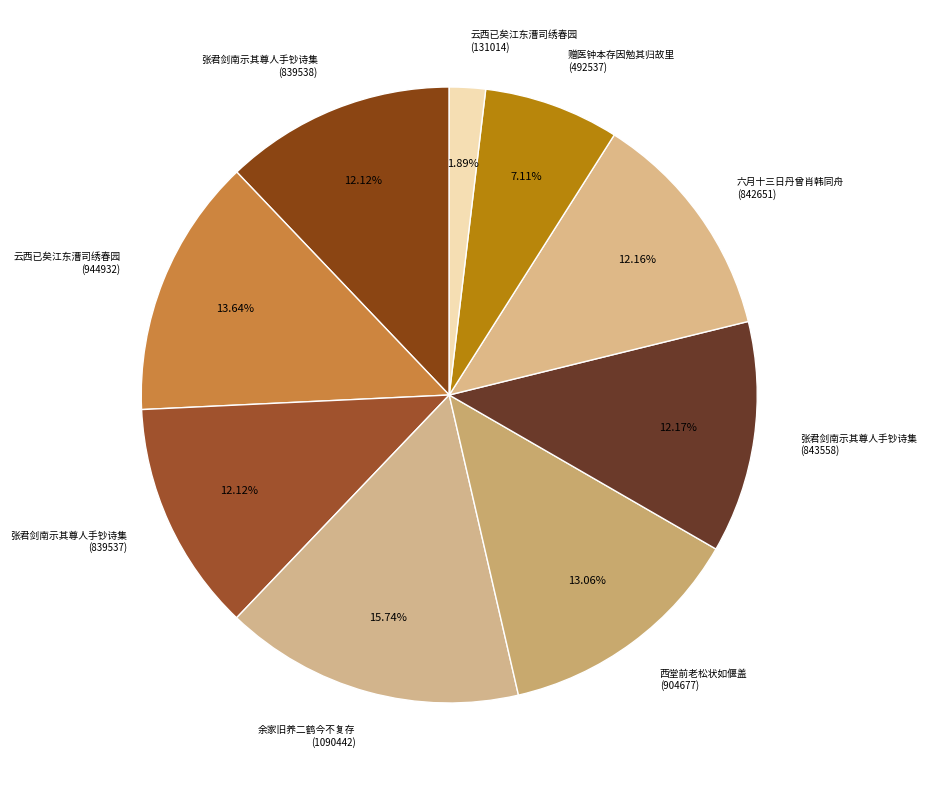

Between 云西已矣江东漕司绣春园 (944932) and 张君剑南示其尊人手钞诗集 (839538), which is larger?

云西已矣江东漕司绣春园 (944932)